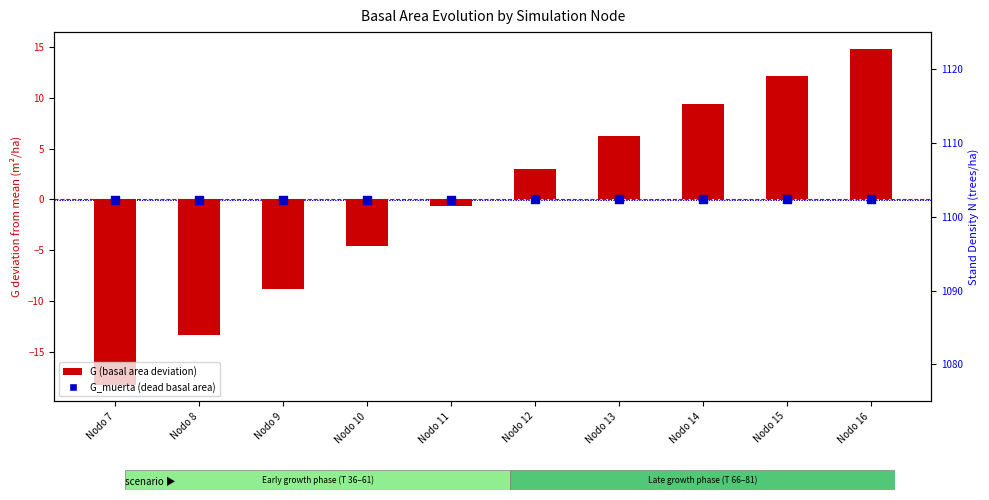

What is the total value across all series at Nodo 14?

9.4